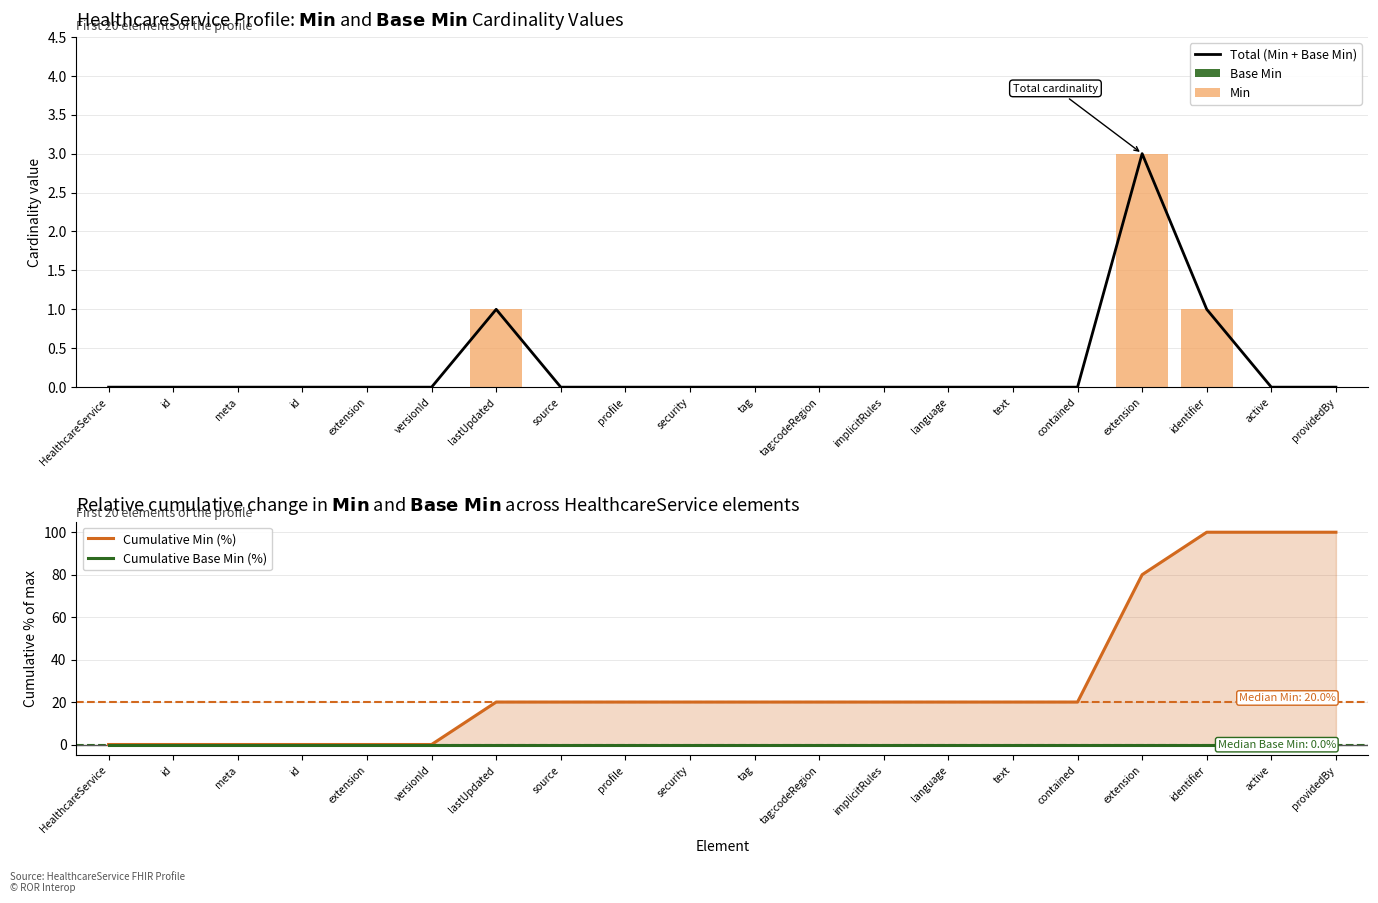

What is the maximum value for Cumulative Min (%)?

100